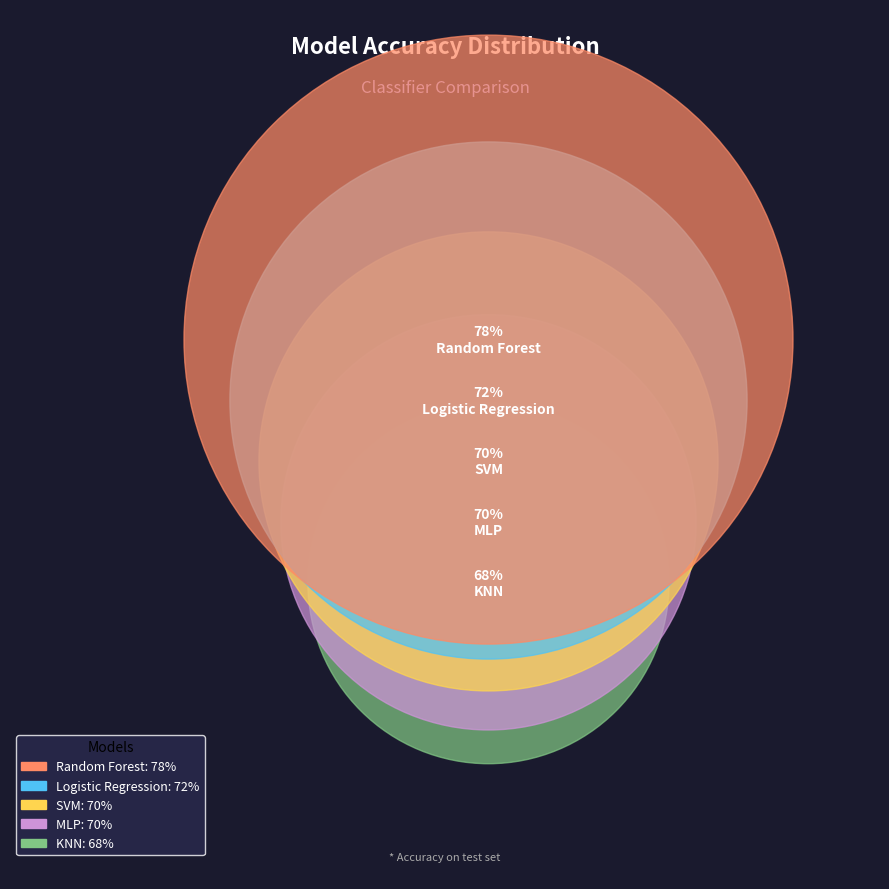

The KNN slice represents 25% of the pie. True or false?

False